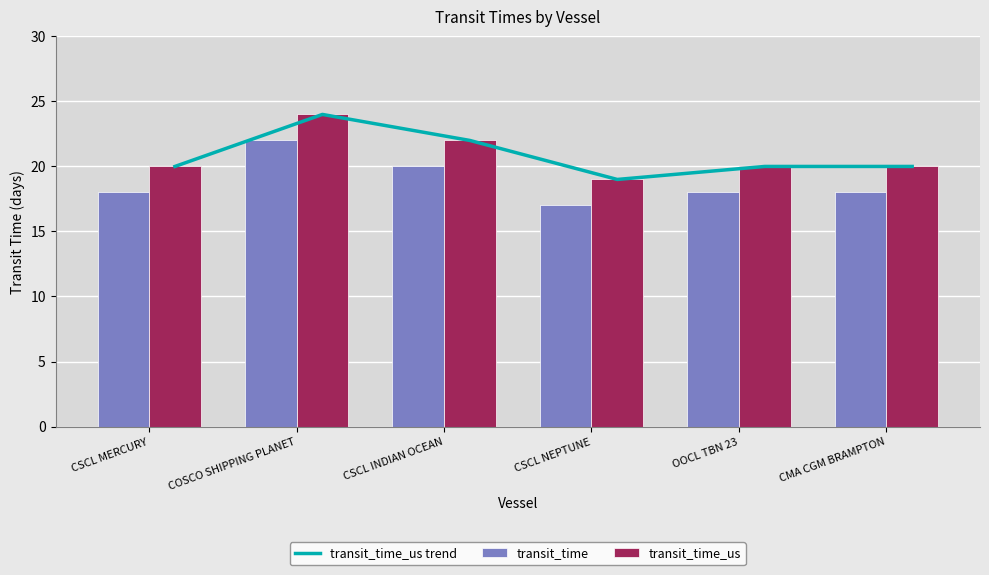

At which category is the sum across all series the highest?

COSCO SHIPPING PLANET